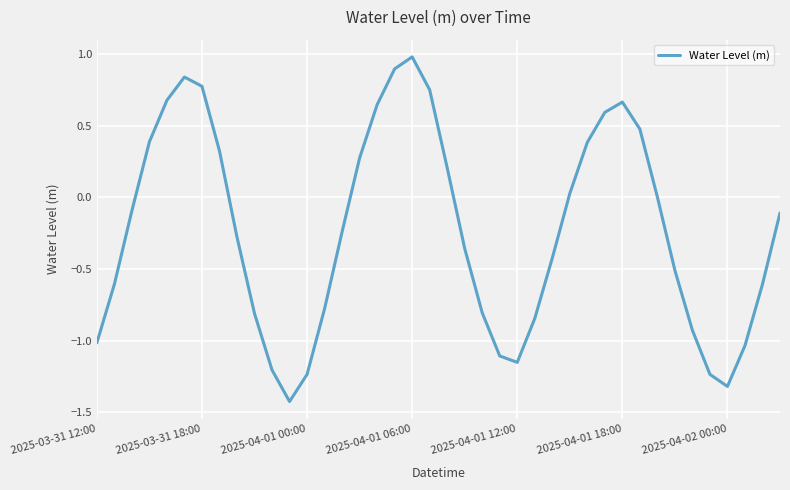

What is the minimum value shown in the chart?

-1.4